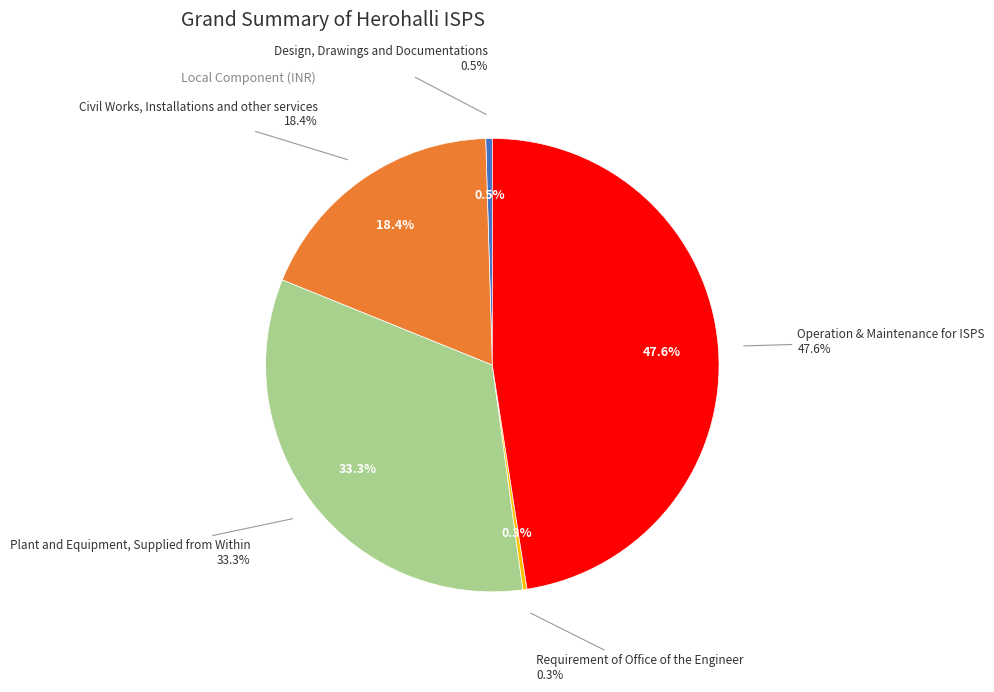

Rank the categories by value from highest to lowest.

Operation & Maintenance for ISPS, Plant and Equipment, Supplied from Within, Civil Works, Installations and other services, Design, Drawings and Documentations, Requirement of Office of the Engineer